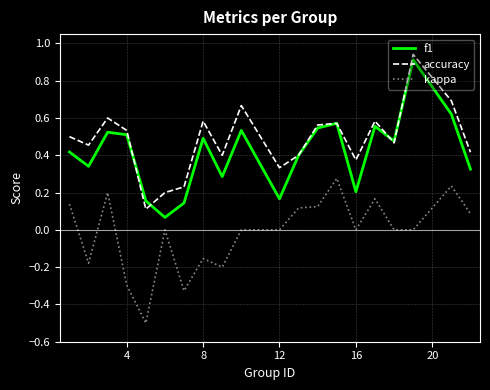

True or false: accuracy and kappa intersect in this chart.

False